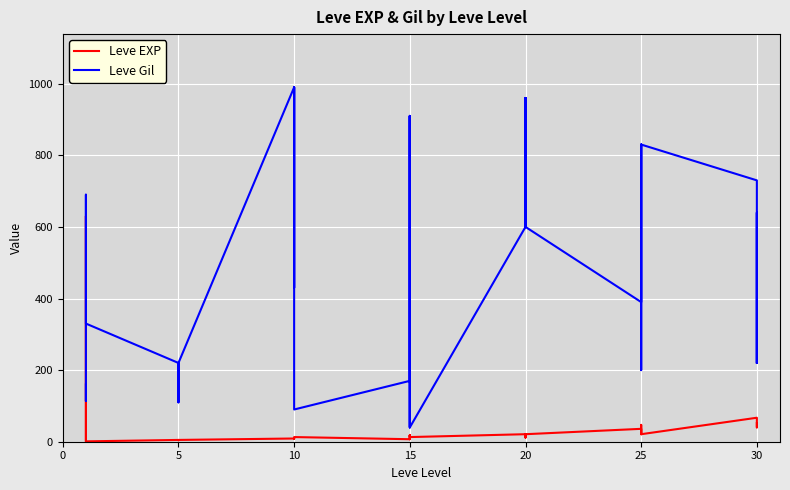

In Leve Gil, how many points are higher than both neighbors (excluding endpoints)?

8